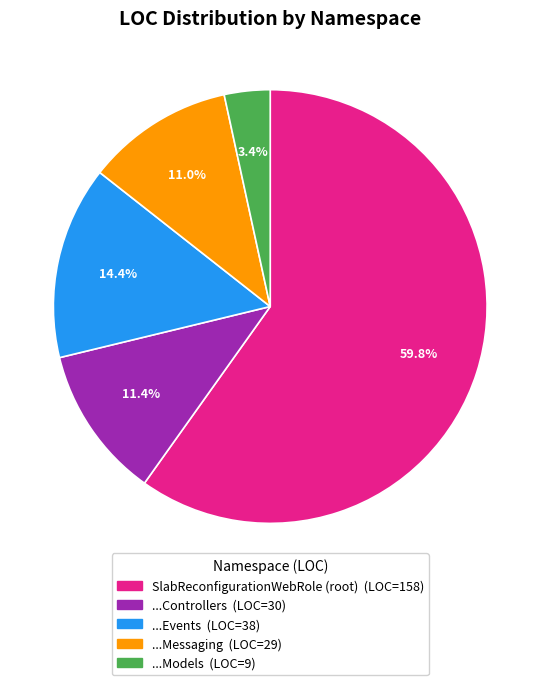

Does any single category account for the majority?

Yes